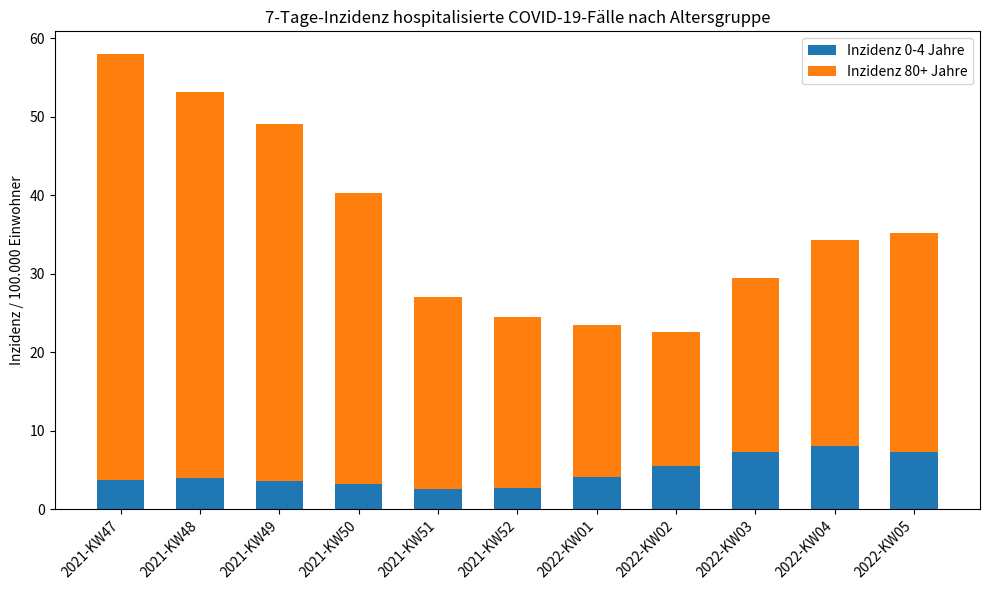

What is the sum of all Inzidenz 0-4 Jahre values?

52.0